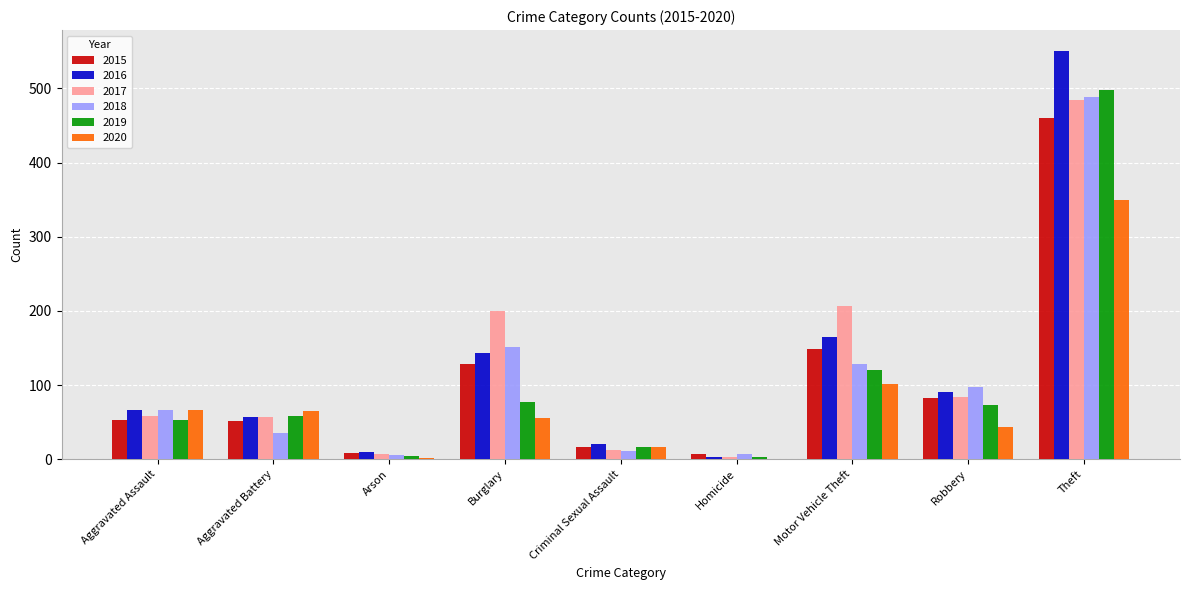

What is the sum of all 2018 values?

993